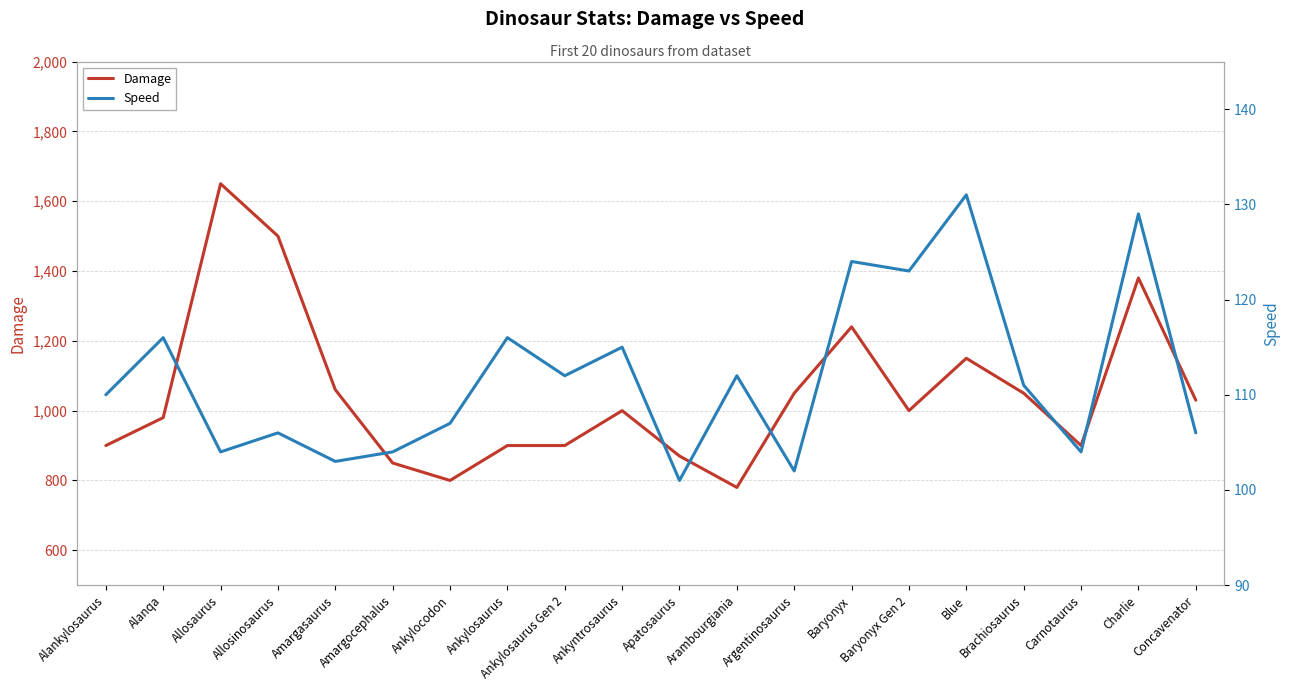

At Concavenator, list the series in order from smallest to largest.

Speed, Damage